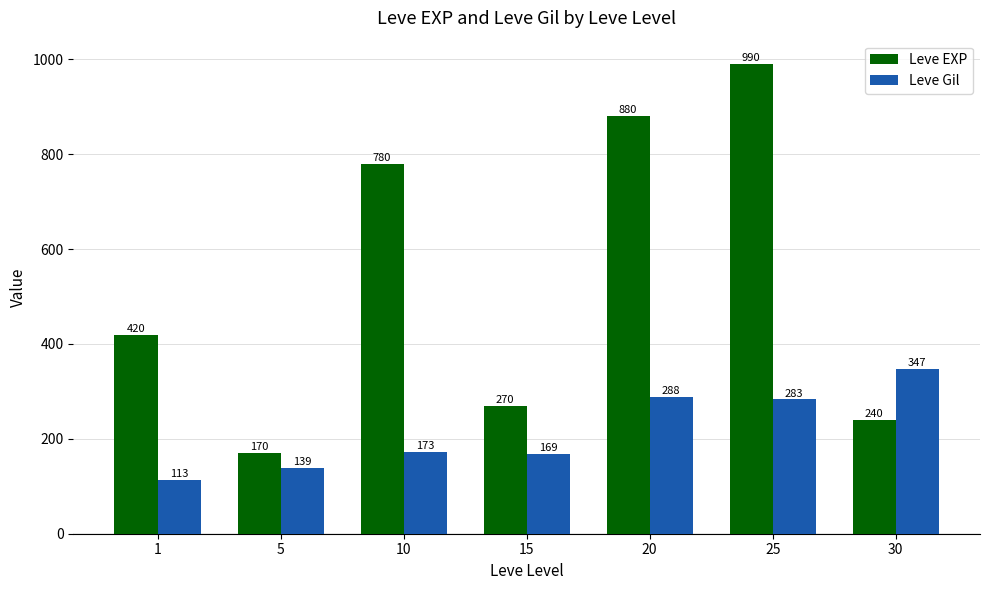

What is the total value across all series at 25?

1273